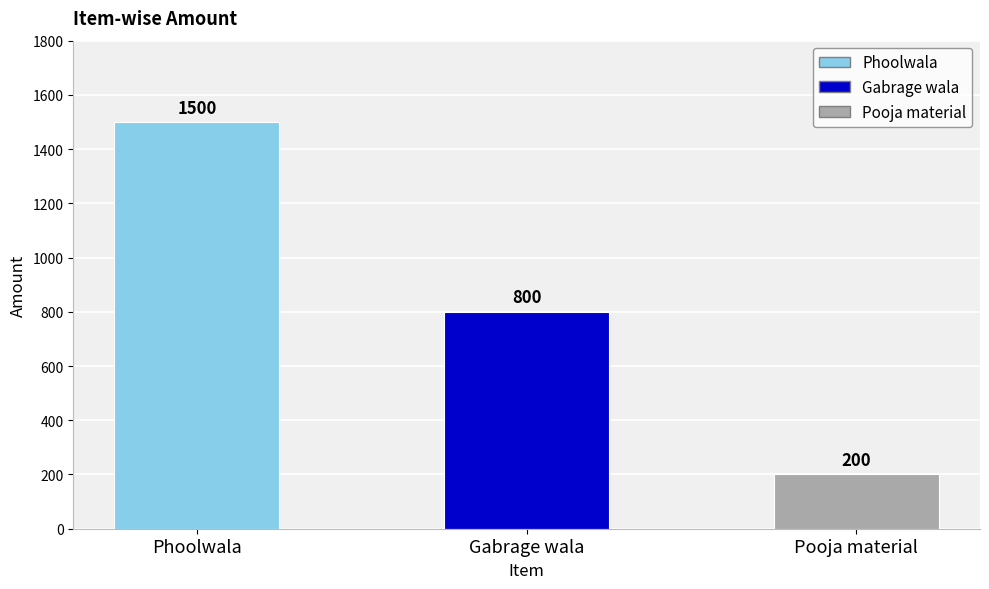

Which has a higher value, Gabrage wala or Phoolwala?

Phoolwala